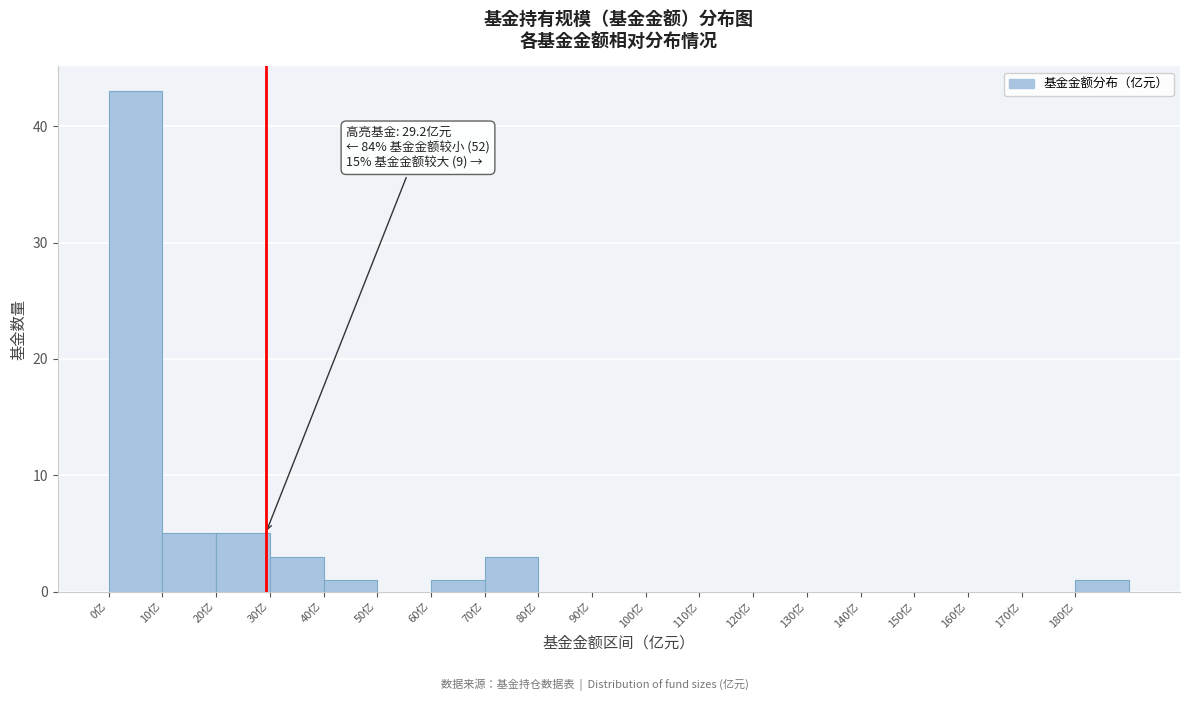

Over which range of the x-axis is the bar tallest?

0 to 10